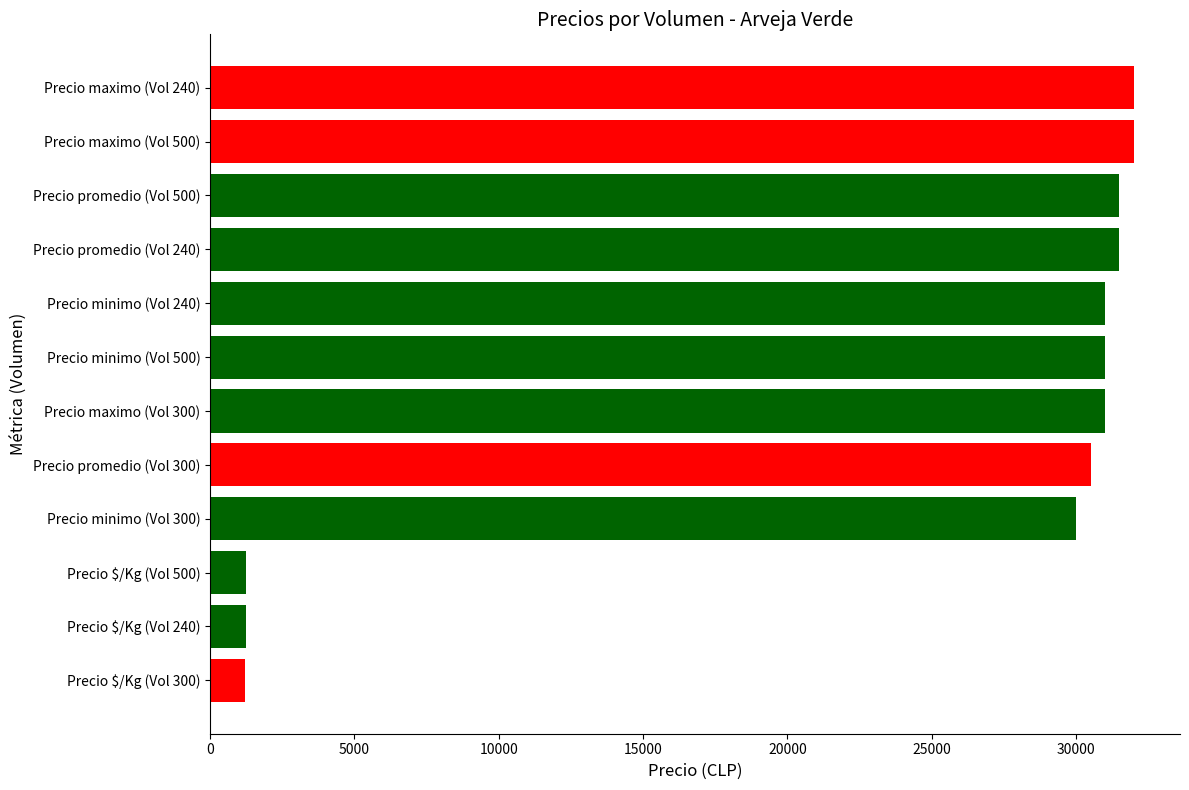

What is the minimum value shown in the chart?

1220